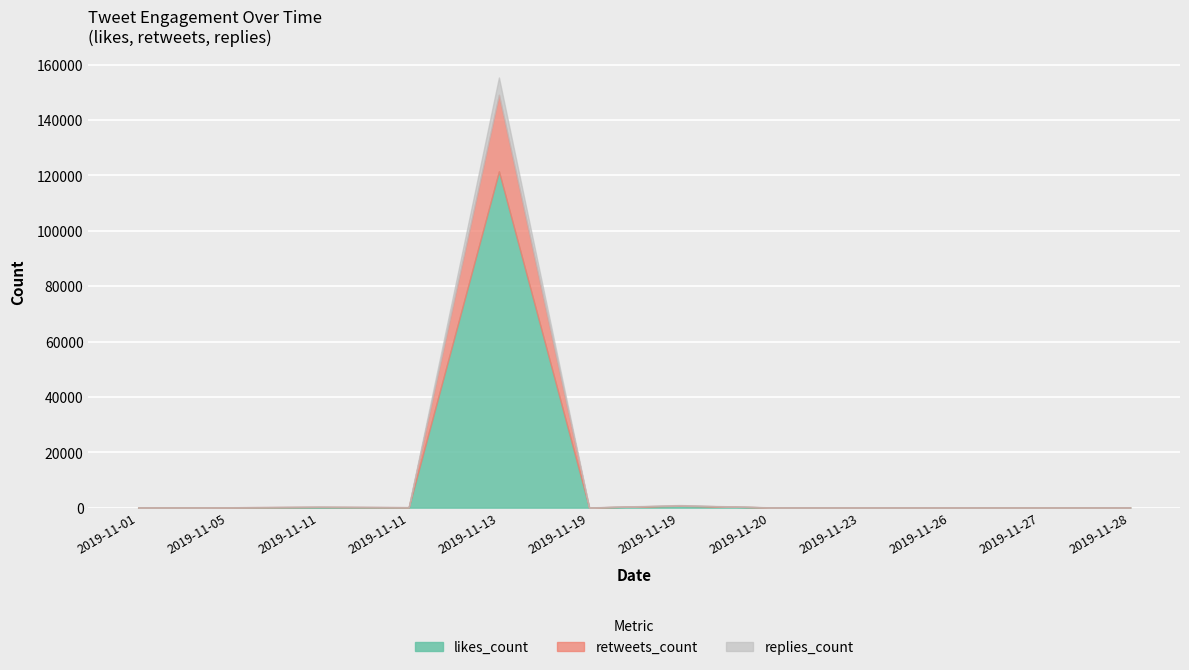

Which series has the largest total across all categories?

likes_count